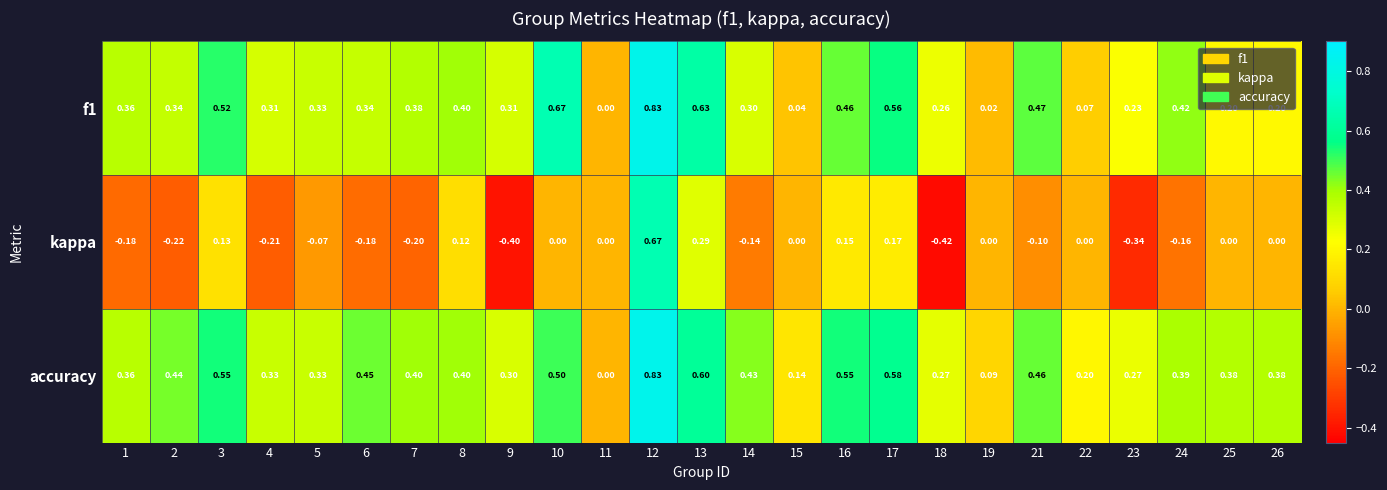

Is the value of accuracy at 19 greater than the value of kappa at 18?

Yes